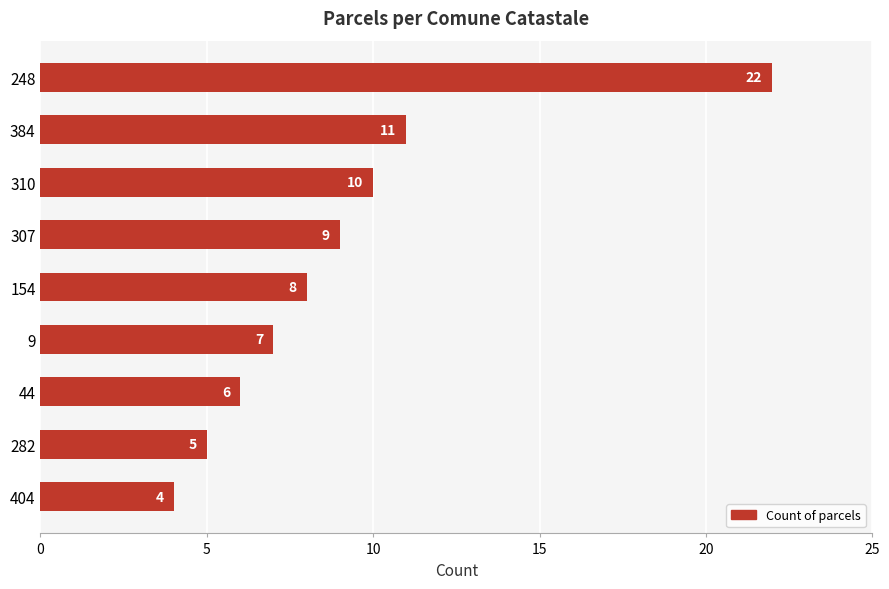

Reading top to bottom, what are all the values shown in this chart?

22	11	10	9	8	7	6	5	4